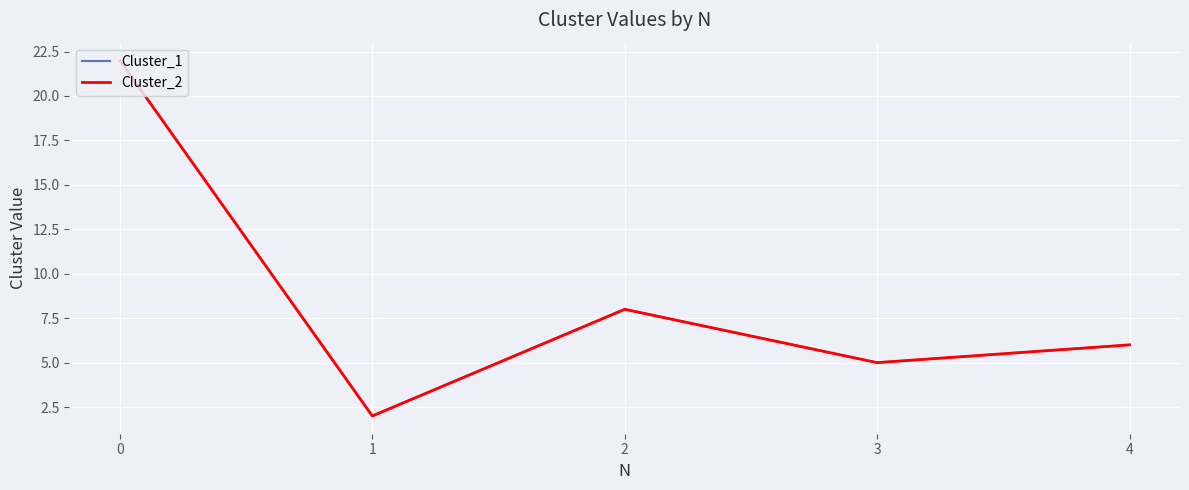

The Cluster_1 series shows 6 at 4. True or false?

True